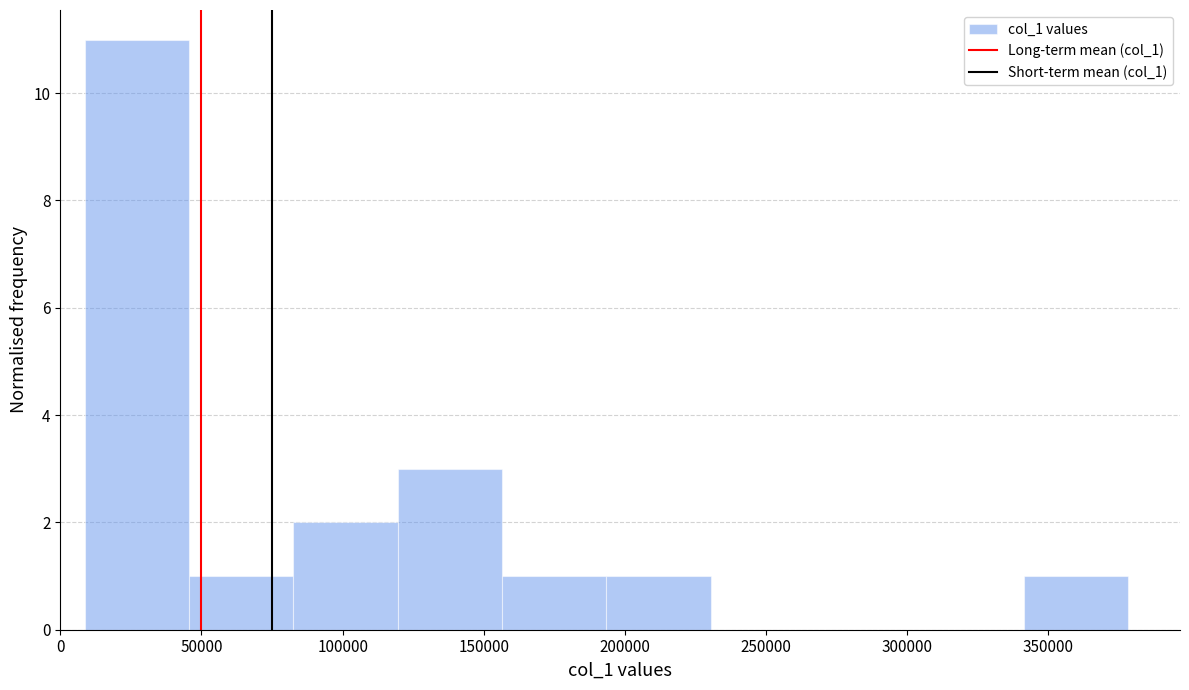

Reading left to right, list every bar in this chart as the range it spans on the x-axis followed by its height. Neither the bar edges nor the heights are printed on the chart, so give them approximately, as read against the axes.

10000 to 45000: 11
45000 to 85000: 1
85000 to 120000: 2
120000 to 155000: 3
155000 to 195000: 1
195000 to 230000: 1
230000 to 265000: 0
265000 to 305000: 0
305000 to 340000: 0
340000 to 380000: 1